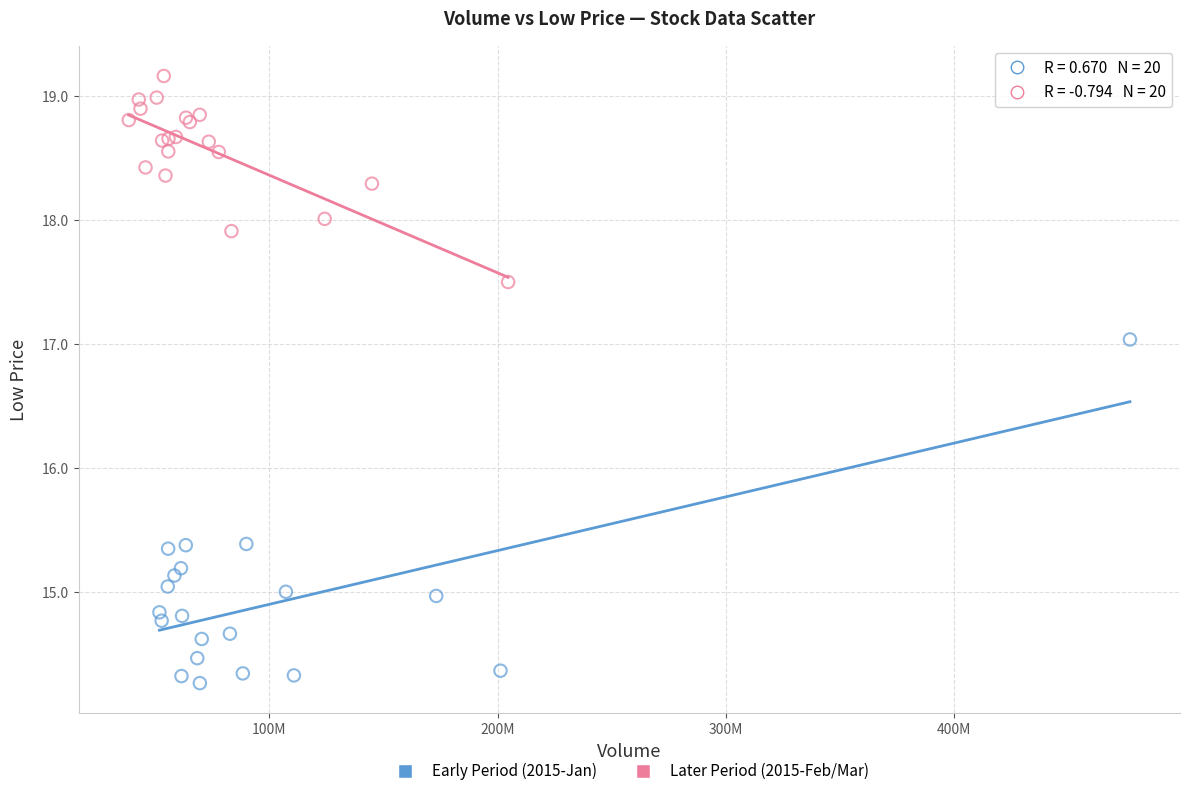

Which series has the largest Y range (max minus min)?

Early Period (2015-Jan)